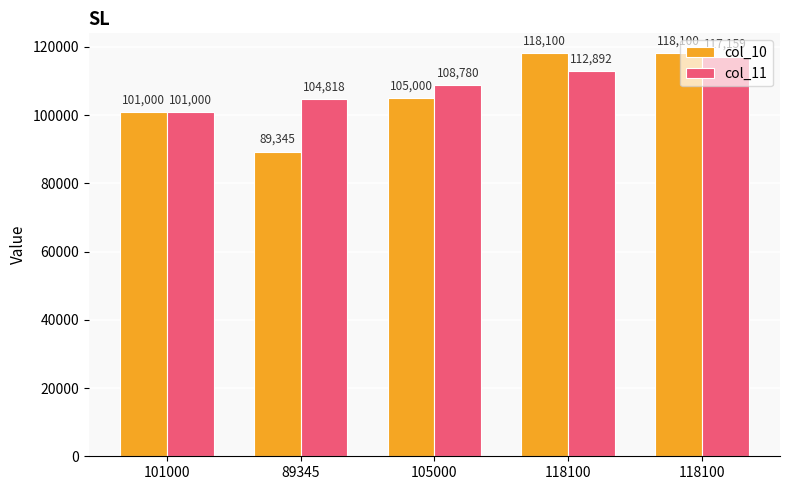

How many groups of bars are there?

5